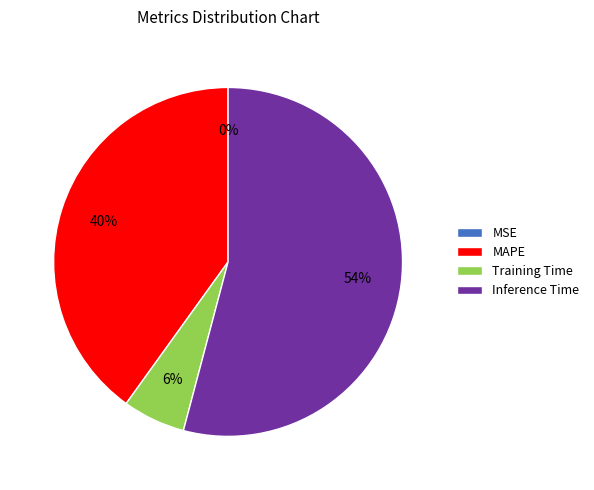

To the nearest percent, what portion does Training Time represent?

6%